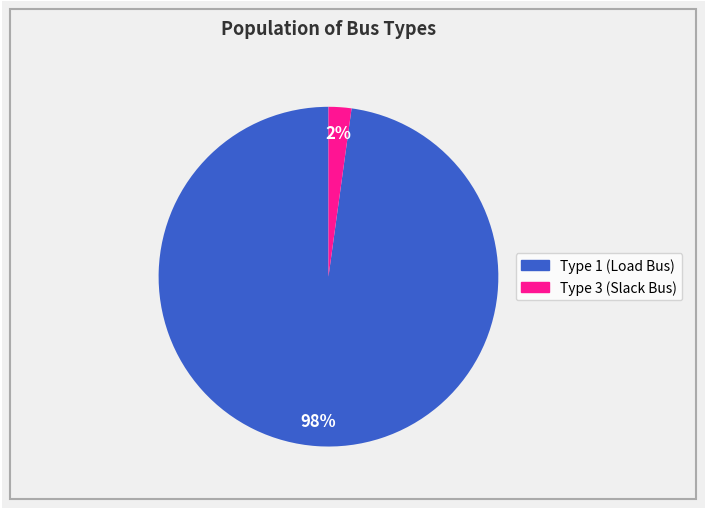

How many slices are in this pie chart?

2